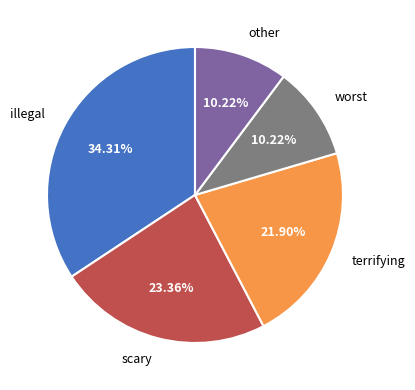

How many segments does this pie chart have?

5